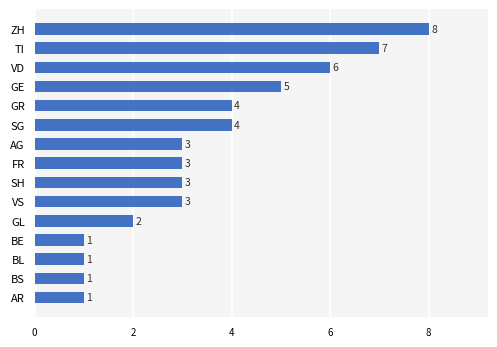

The value at ZH is 12. True or false?

False